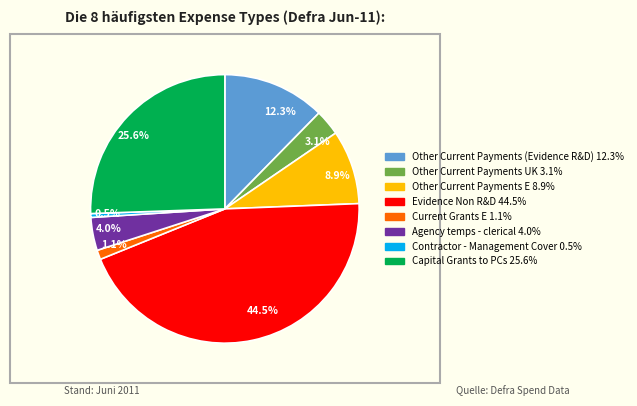

How many slices are in this pie chart?

8